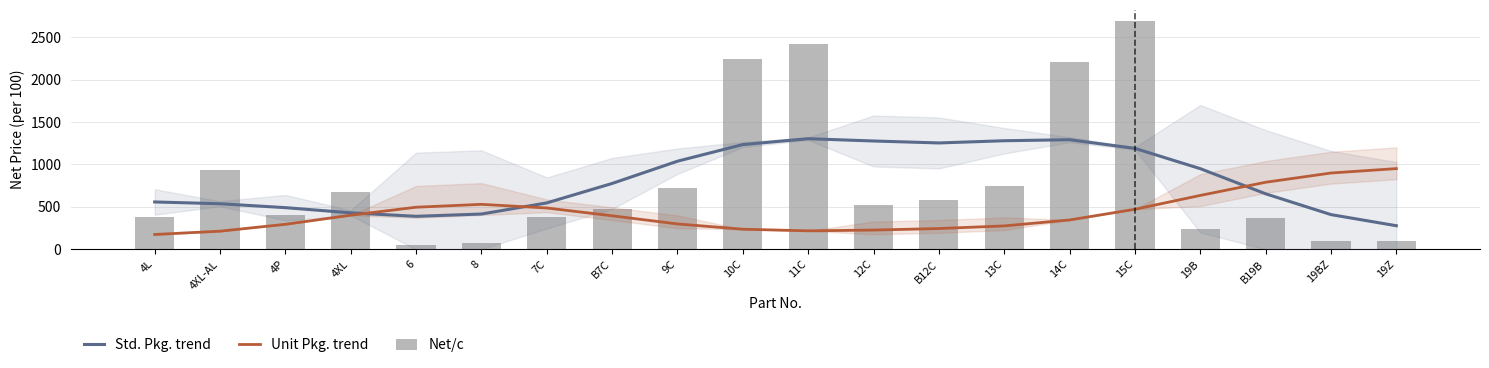

What is the difference between the maximum and minimum values in the Std. Pkg. trend series?

1025